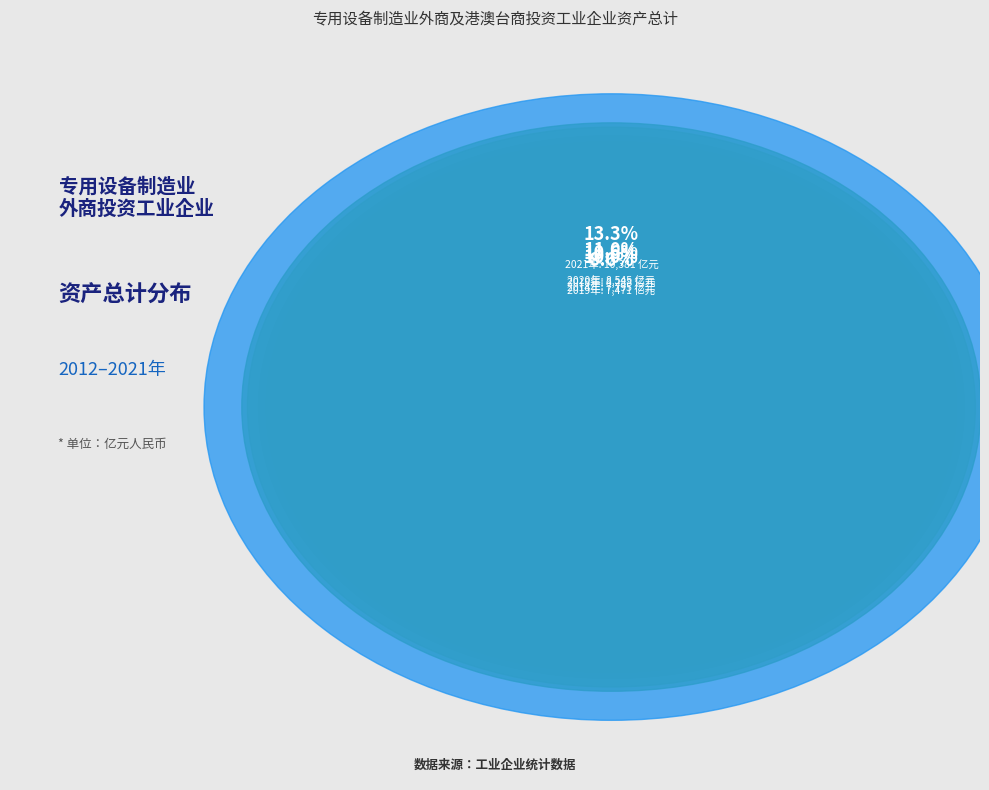

How much of the chart is everything except 2016年?

91.0%